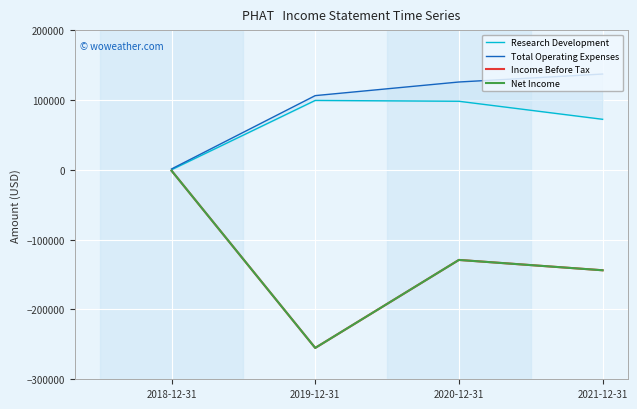

True or false: Net Income has a value of -129100 at 2020-12-31.

True